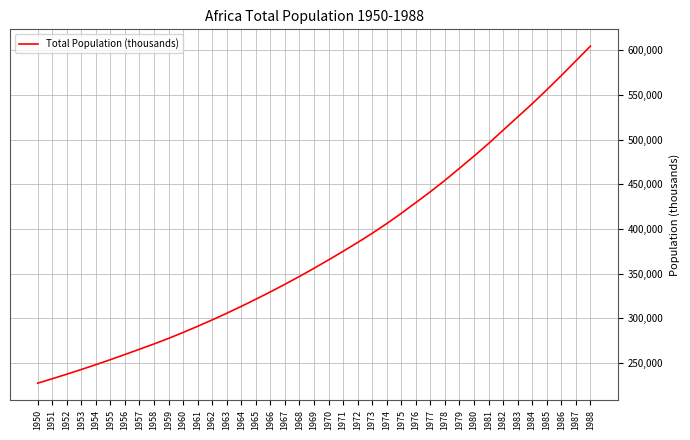

What is the ratio of the value at 1982 to the value at 1965?

1.6